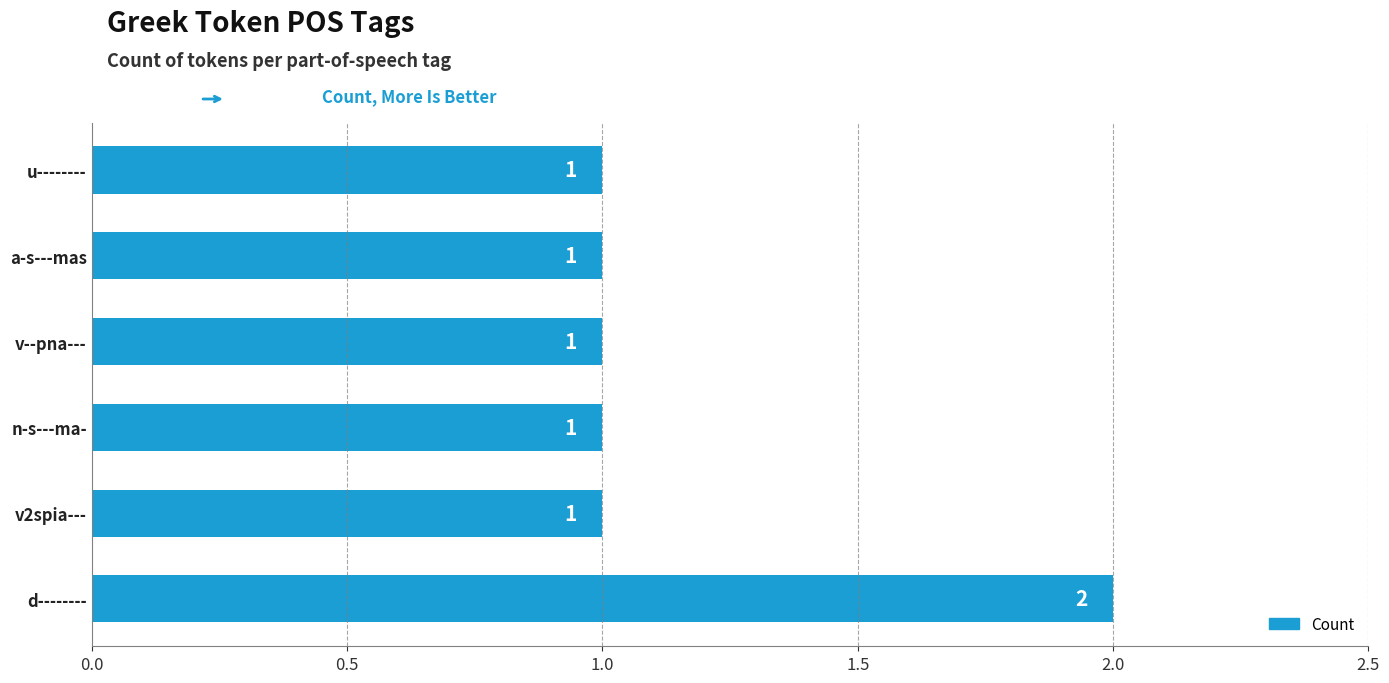

The value at n-s---ma- is 1. True or false?

True